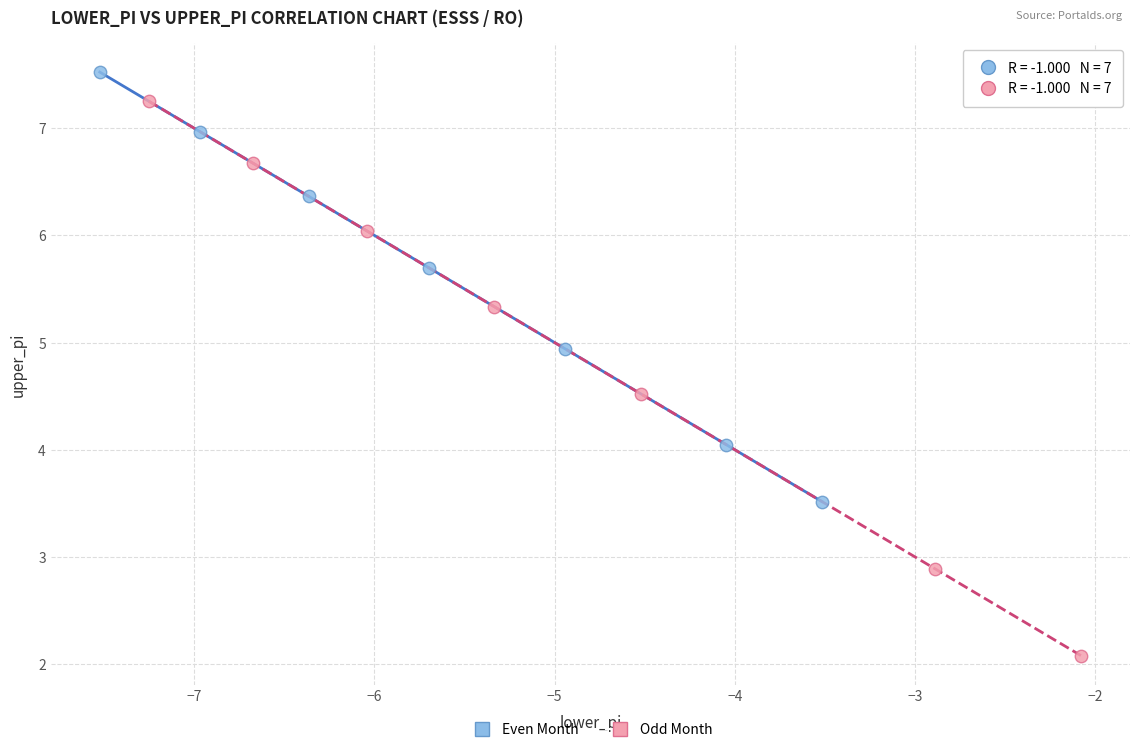

Which series contains the lowest Y value?

Odd Month